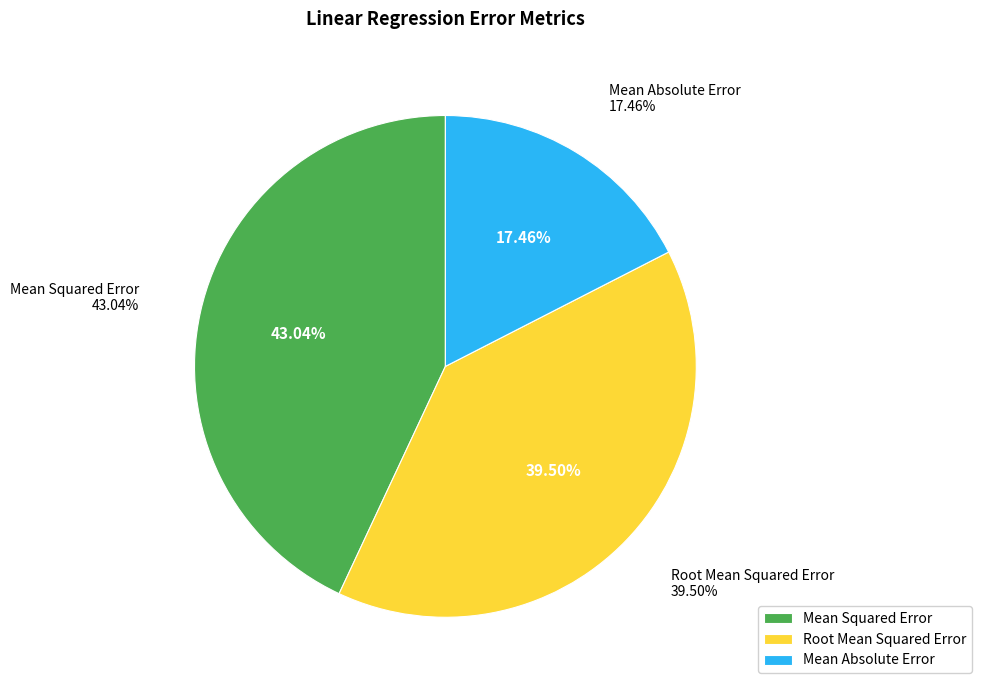

True or false: Mean Squared Error accounts for 43% of the total.

True